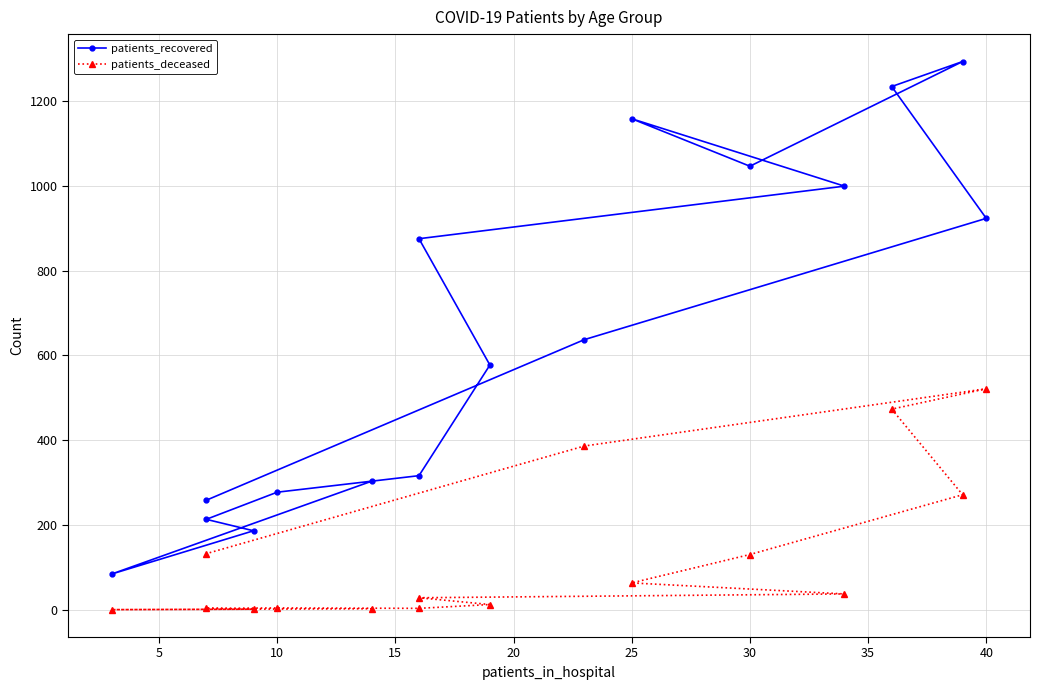

What are all the series names shown in the legend?

patients_recovered, patients_deceased